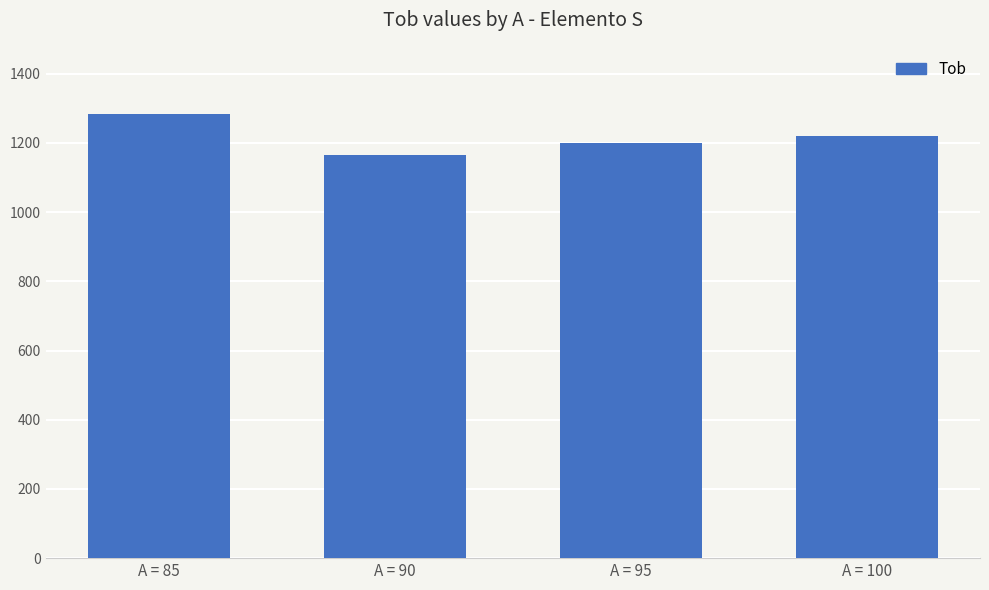

List the labels in order of value, smallest first.

A = 90, A = 95, A = 100, A = 85